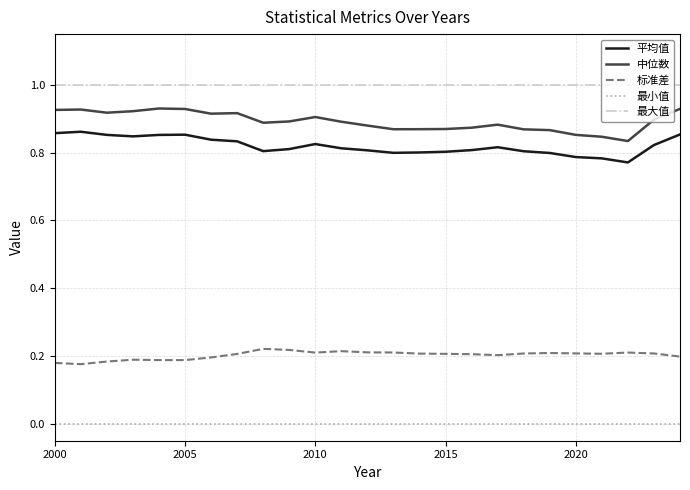

What is the highest value of the 最大值 series?

1.0